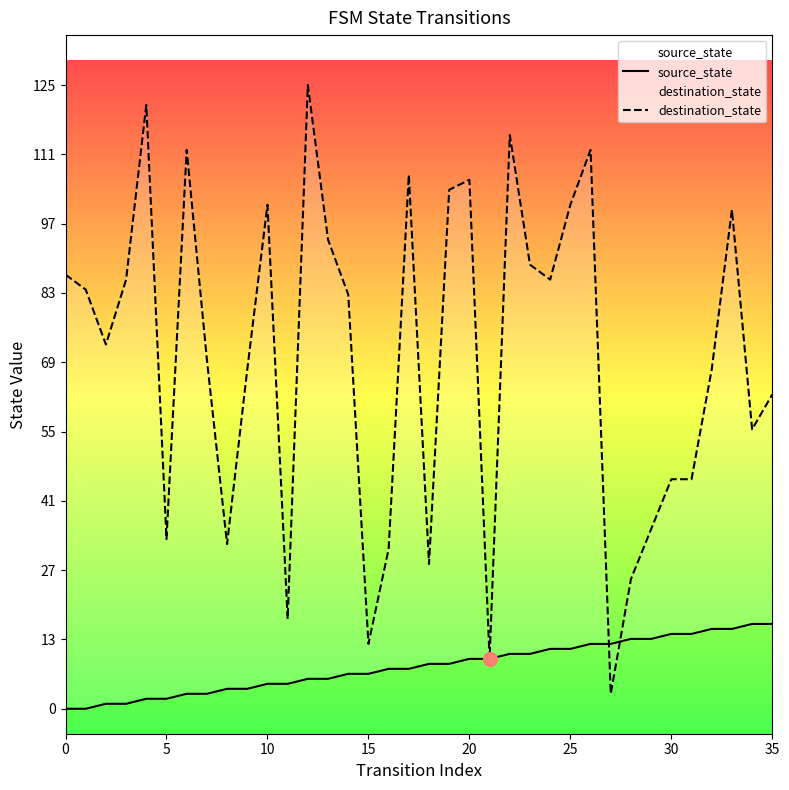

List the series in order of their peak value, lowest first.

source_state, destination_state